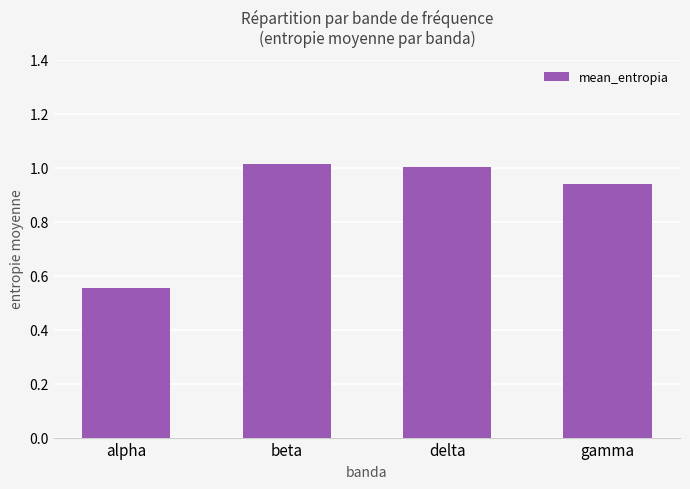

What is the difference between the values at beta and gamma?

0.1